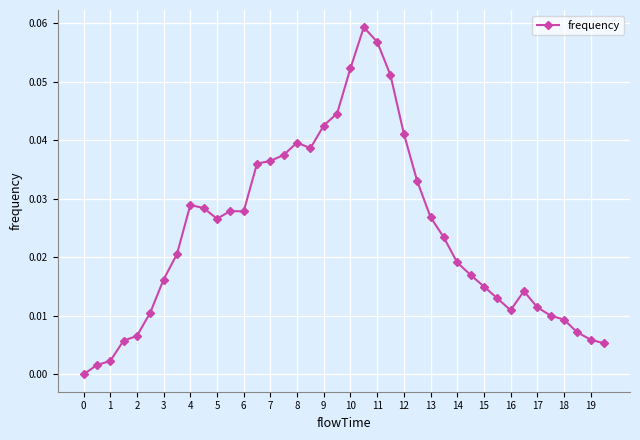

True or false: the data has more than 0 interior local peaks.

True